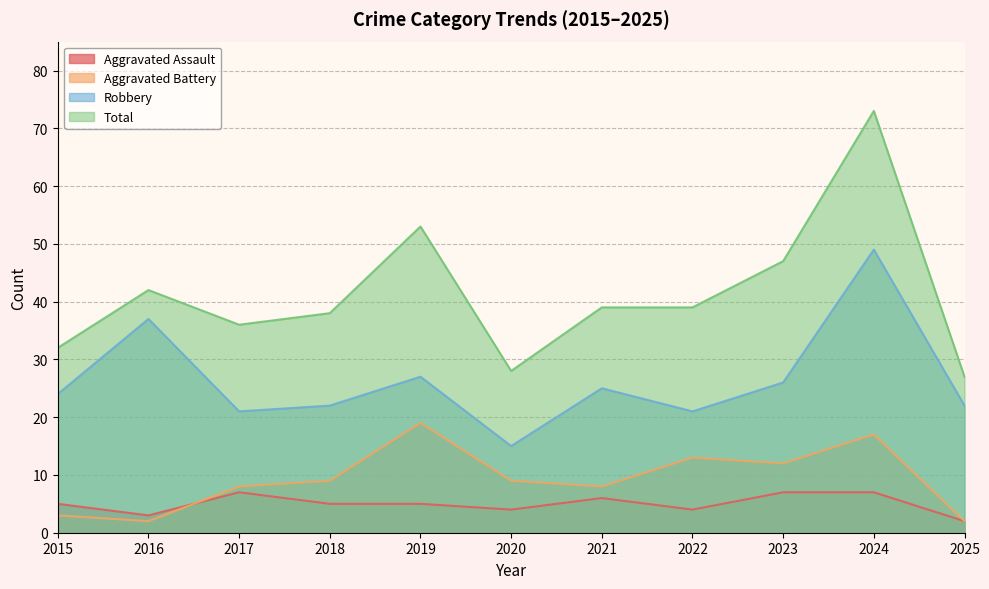

At which category does Total reach its first local valley?

2017